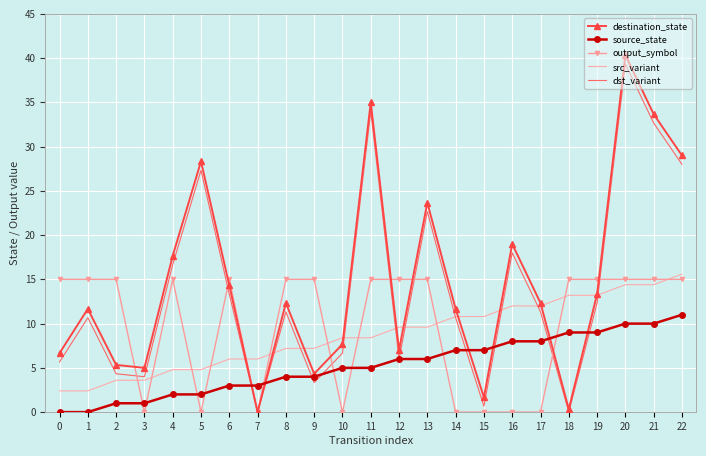

What is the maximum value shown in the chart?

40.3